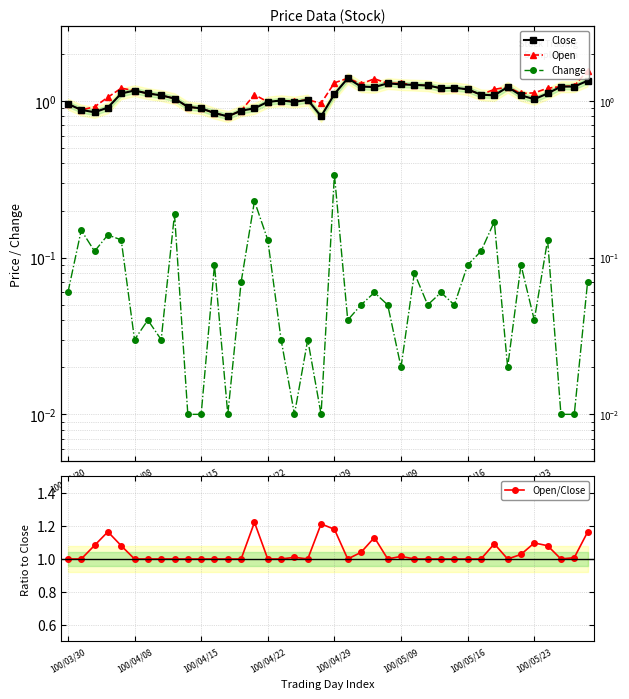

Is the value of Open/Close at 38 greater than the value of Close at 32?

No